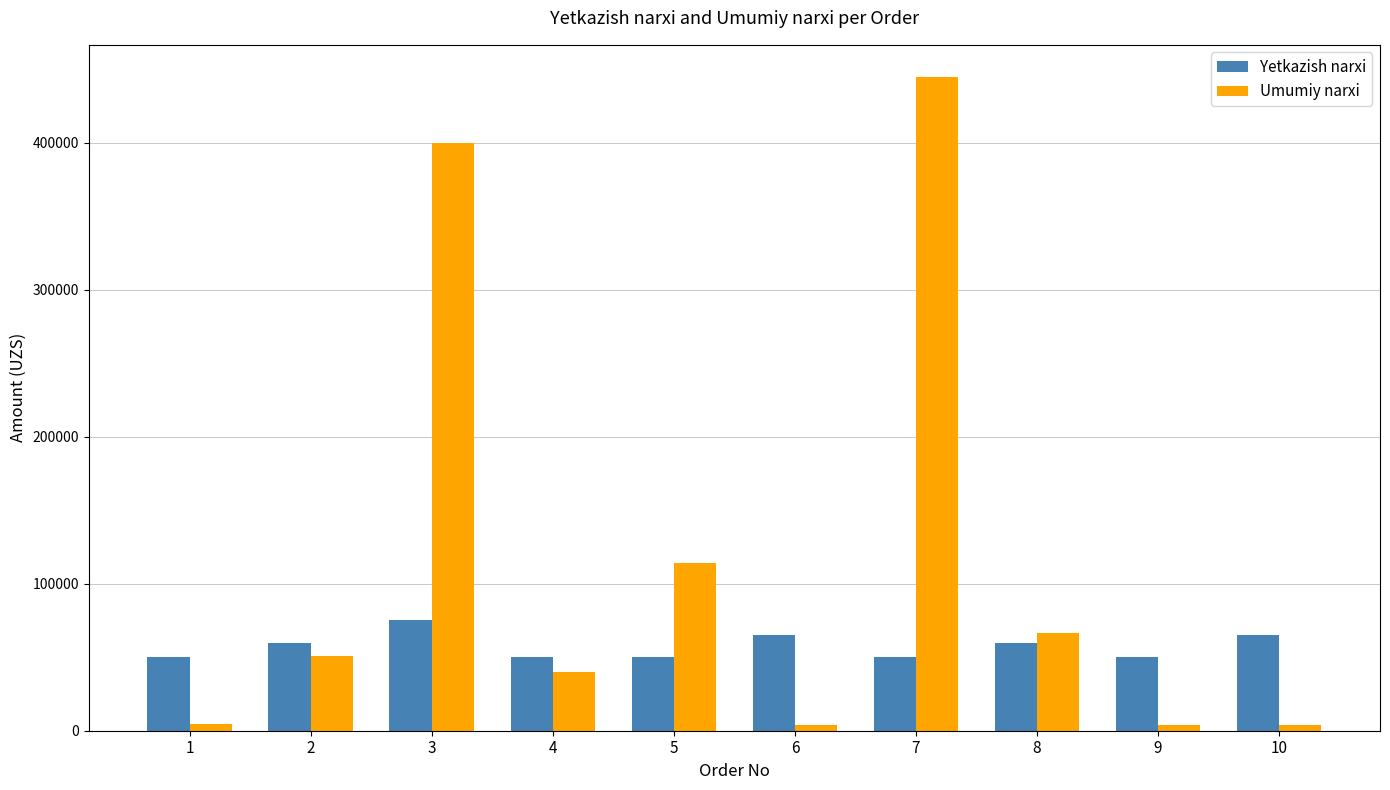

The value of Yetkazish narxi at 3 is 48590. True or false?

False